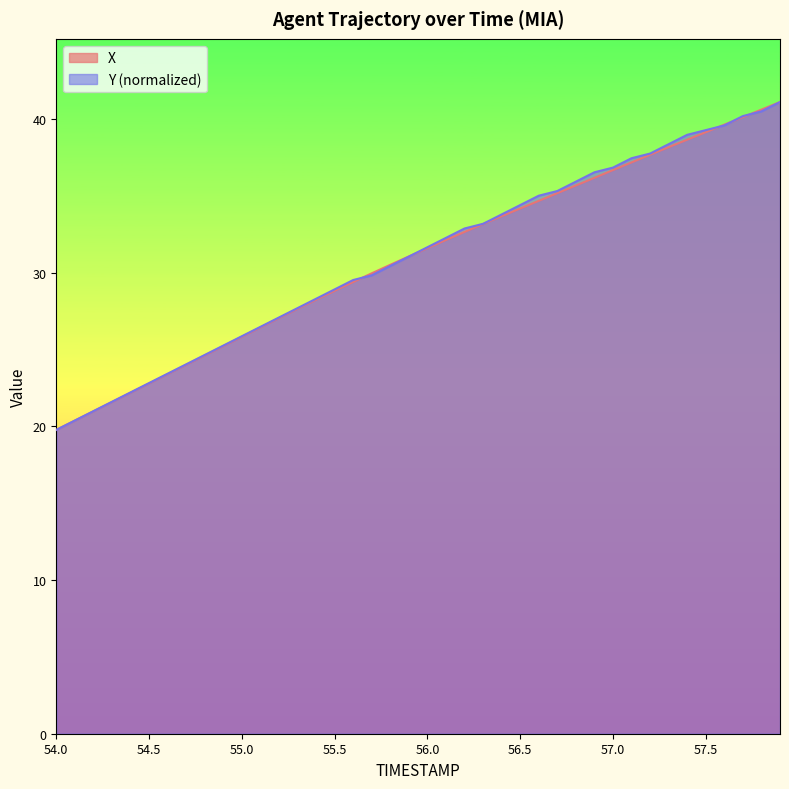

What position from the left is 55.9?

20